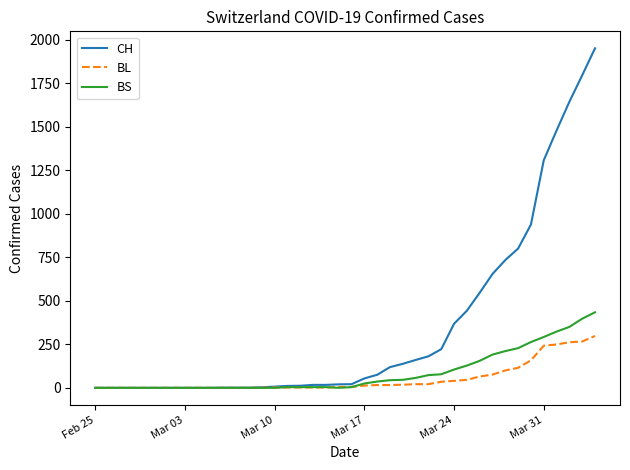

Rank the series by their maximum value, from highest to lowest.

CH, BS, BL